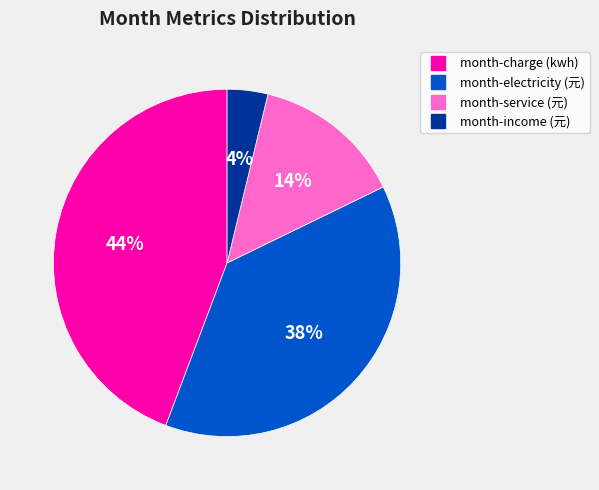

Combined, do month-charge (kwh) and month-income (元) account for over 50%?

No